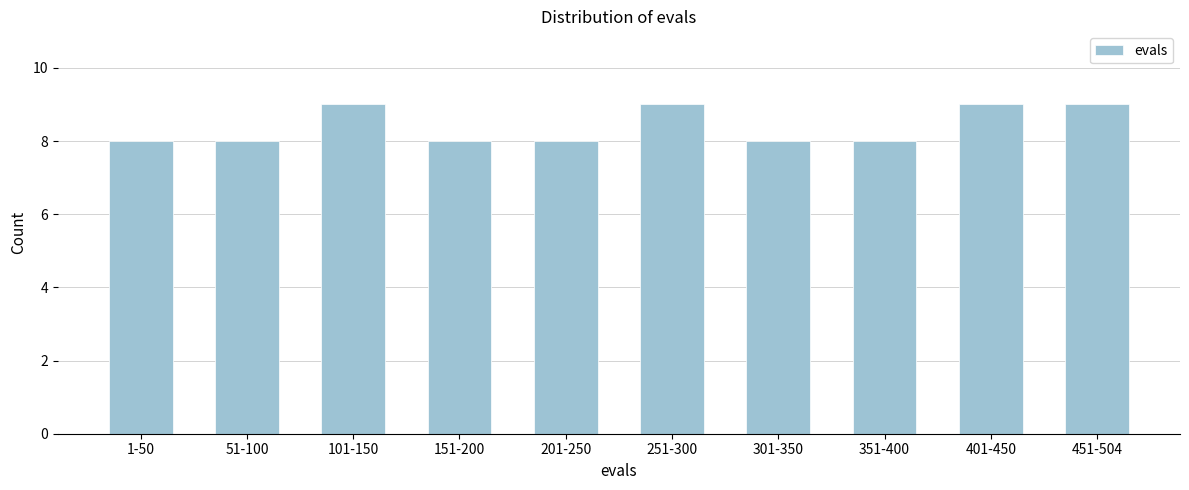

Reading left to right, extract all data points from this chart.

1-50=8	51-100=8	101-150=9	151-200=8	201-250=8	251-300=9	301-350=8	351-400=8	401-450=9	451-504=9